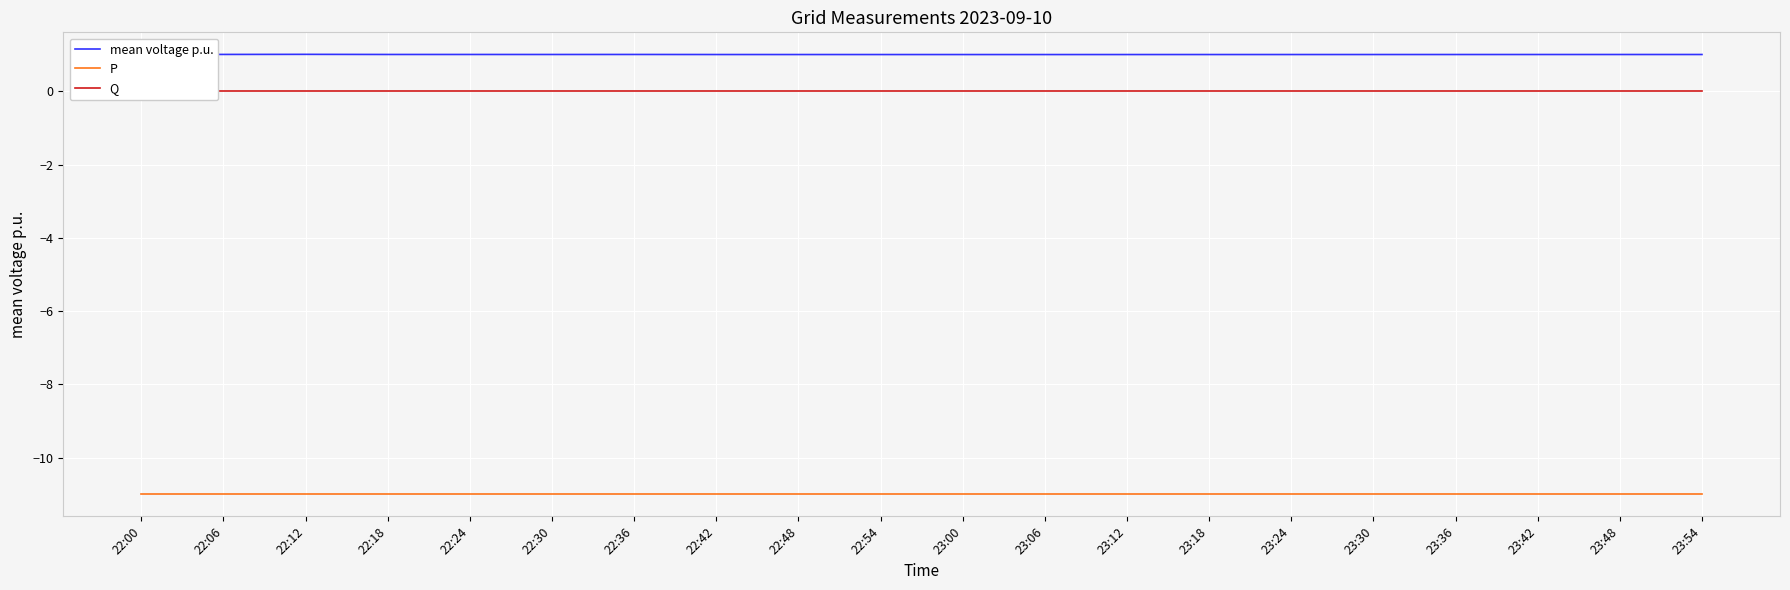

Reading left to right, list all the values displayed in this chart.

mean voltage p.u.: 22:00=1.0	22:06=1.0	22:12=1.0	22:18=1.0	22:24=1.0	22:30=1.0	22:36=1.0	22:42=1.0	22:48=1.0	22:54=1.0	23:00=1.0	23:06=1.0	23:12=1.0	23:18=1.0	23:24=1.0	23:30=1.0	23:36=1.0	23:42=1.0	23:48=1.0	23:54=1.0
P: 22:00=-11.0	22:06=-11.0	22:12=-11.0	22:18=-11.0	22:24=-11.0	22:30=-11.0	22:36=-11.0	22:42=-11.0	22:48=-11.0	22:54=-11.0	23:00=-11.0	23:06=-11.0	23:12=-11.0	23:18=-11.0	23:24=-11.0	23:30=-11.0	23:36=-11.0	23:42=-11.0	23:48=-11.0	23:54=-11.0
Q: 22:00=0.0	22:06=0.0	22:12=0.0	22:18=0.0	22:24=0.0	22:30=0.0	22:36=0.0	22:42=0.0	22:48=0.0	22:54=0.0	23:00=0.0	23:06=0.0	23:12=0.0	23:18=0.0	23:24=0.0	23:30=0.0	23:36=0.0	23:42=0.0	23:48=0.0	23:54=0.0